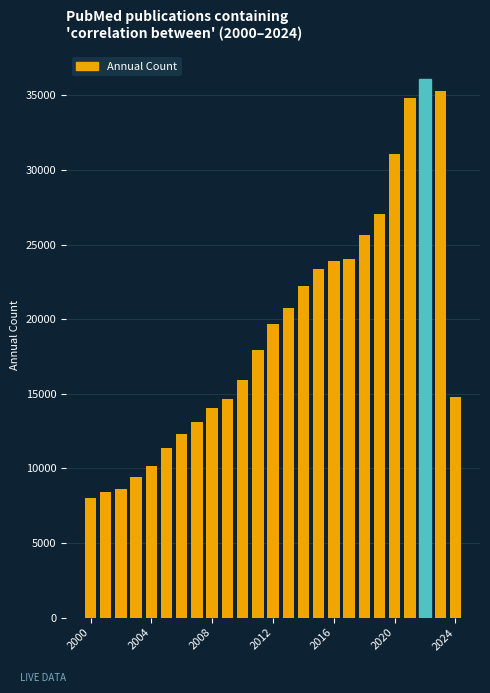

What is the value of the 21st bar from the left?

31101